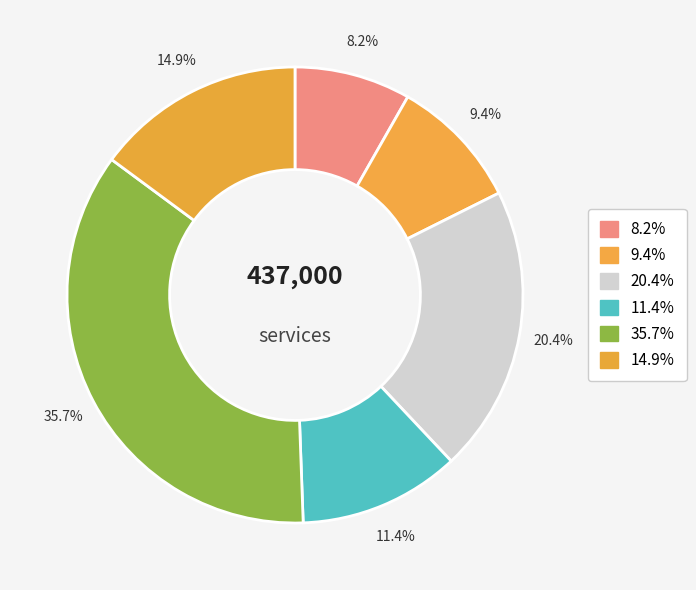

How many slices are in this pie chart?

6